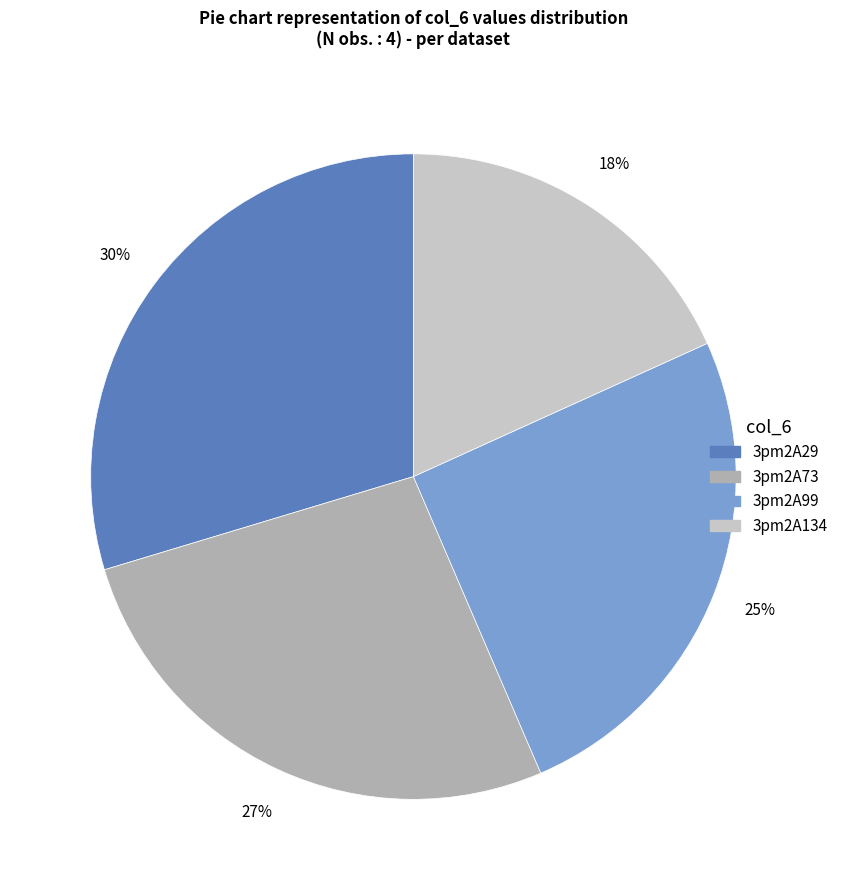

To the nearest percent, what is the average slice percentage?

25%